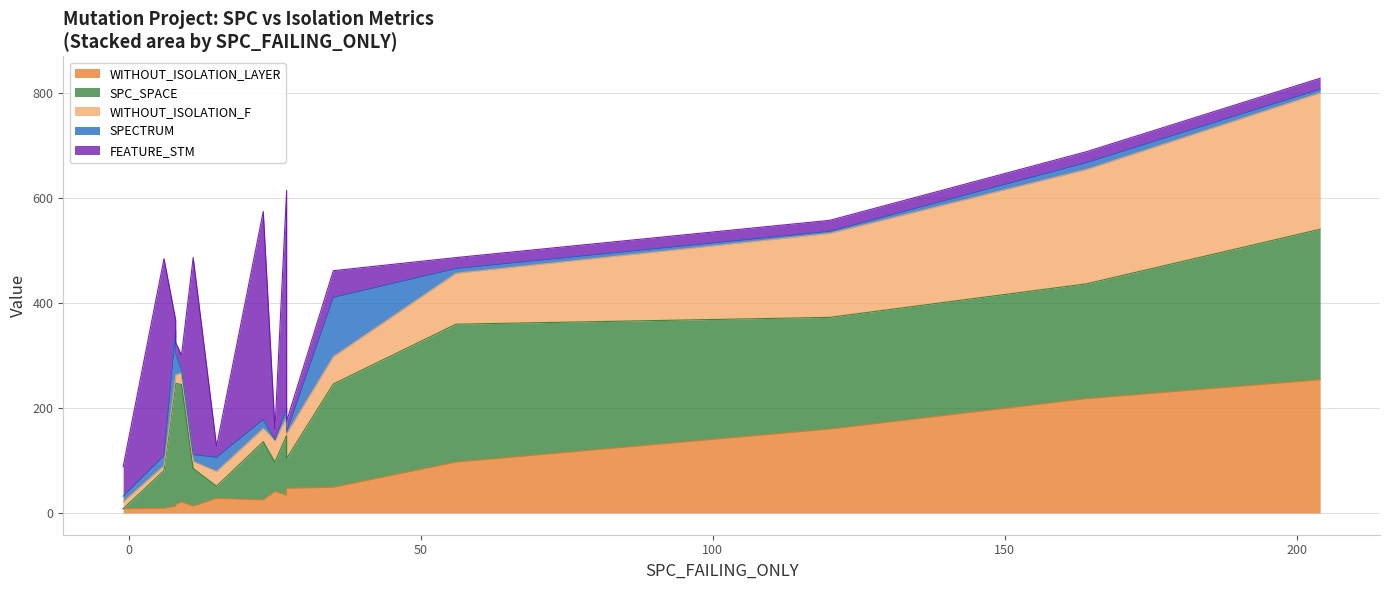

What is the label of the 11th point from the right?

6